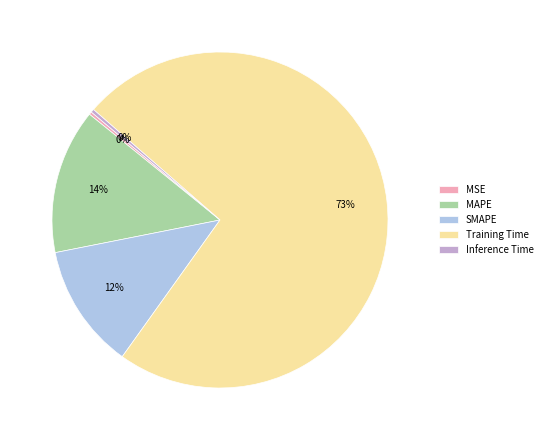

To the nearest percent, what is the average slice percentage?

20%